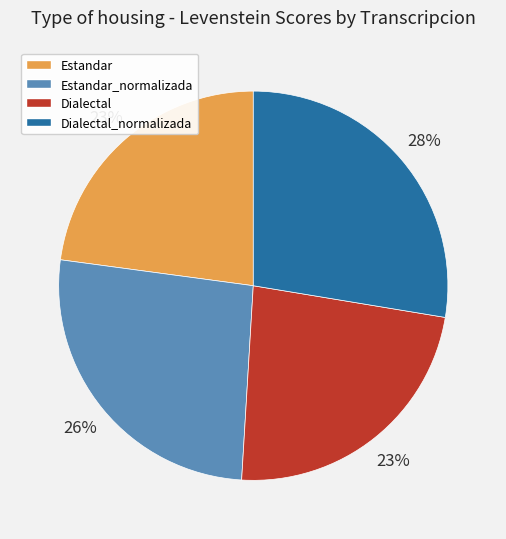

Which category has the biggest portion of the pie?

Dialectal_normalizada